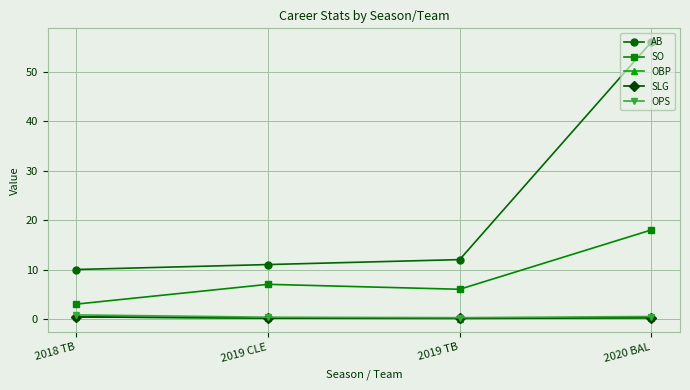

At which category is the sum across all series the highest?

2020 BAL